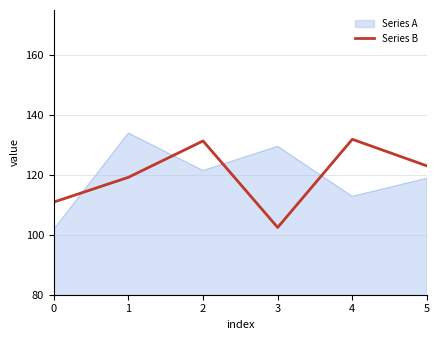

At 3, list the series in order from smallest to largest.

Series B, Series A